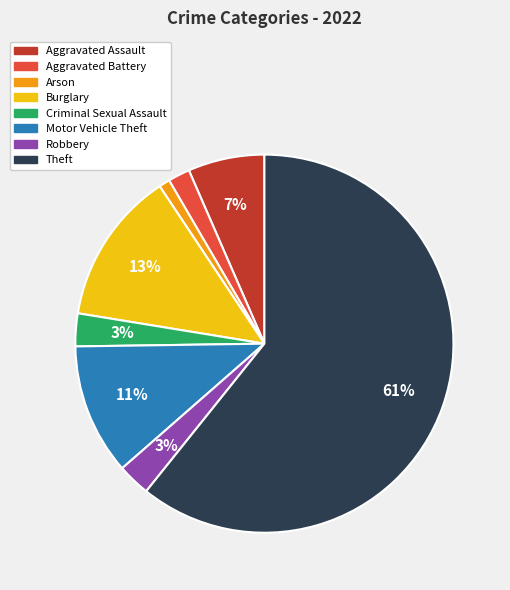

How many segments does this pie chart have?

8